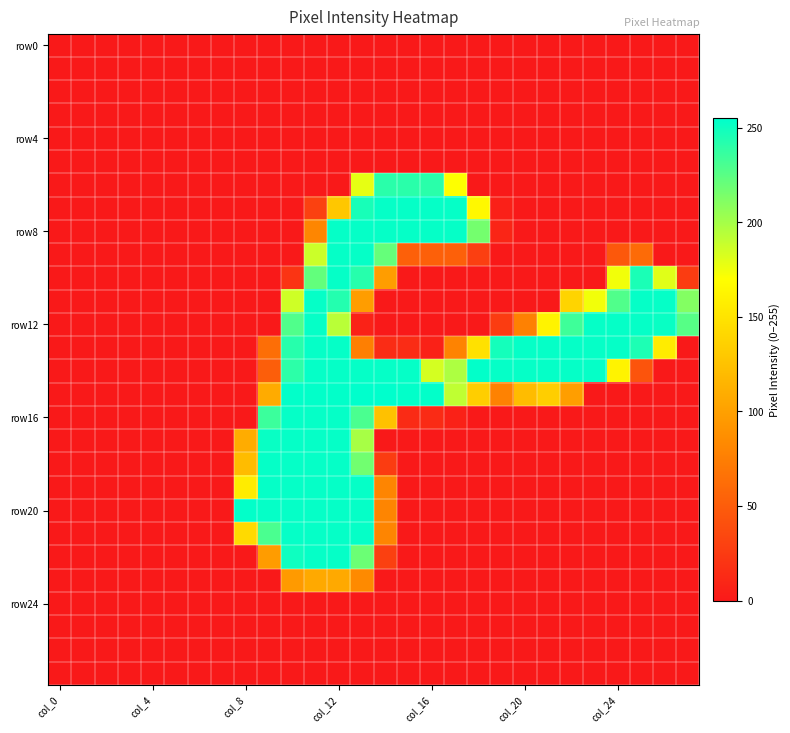

At which category does the chart reach its minimum across all series?

col_0